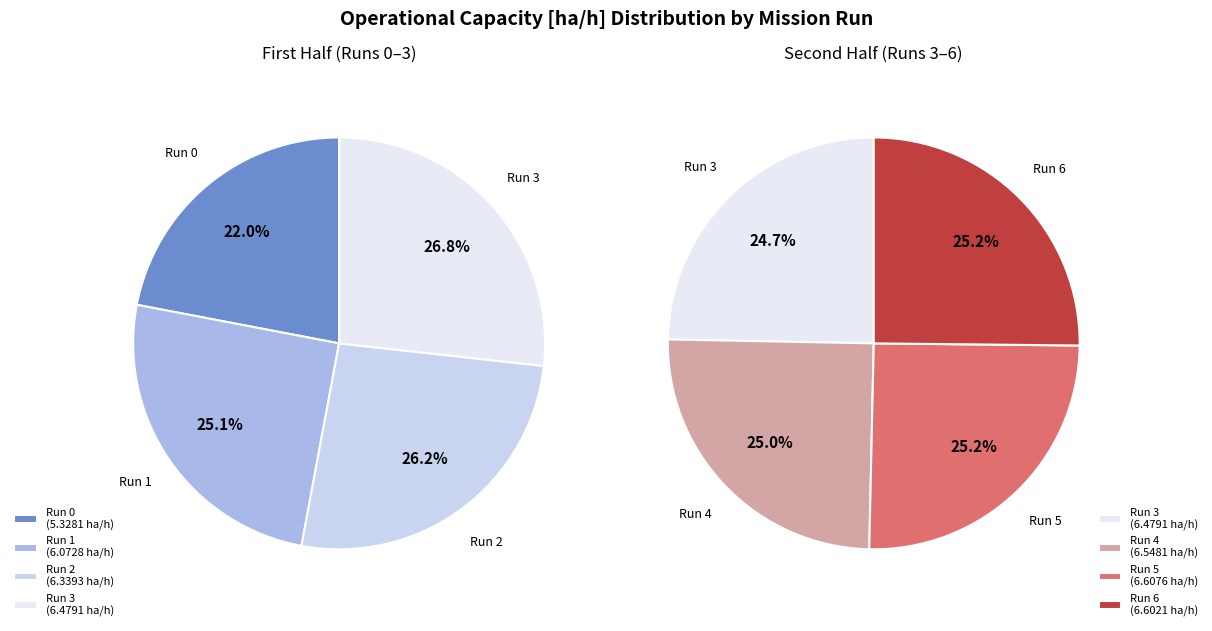

What is the change in value from 0 to 4?

+1.2